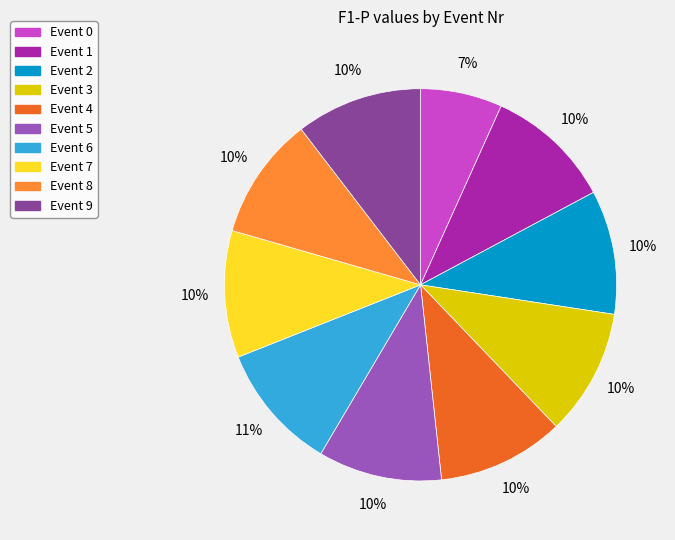

Is there any slice that represents more than half of the pie?

No